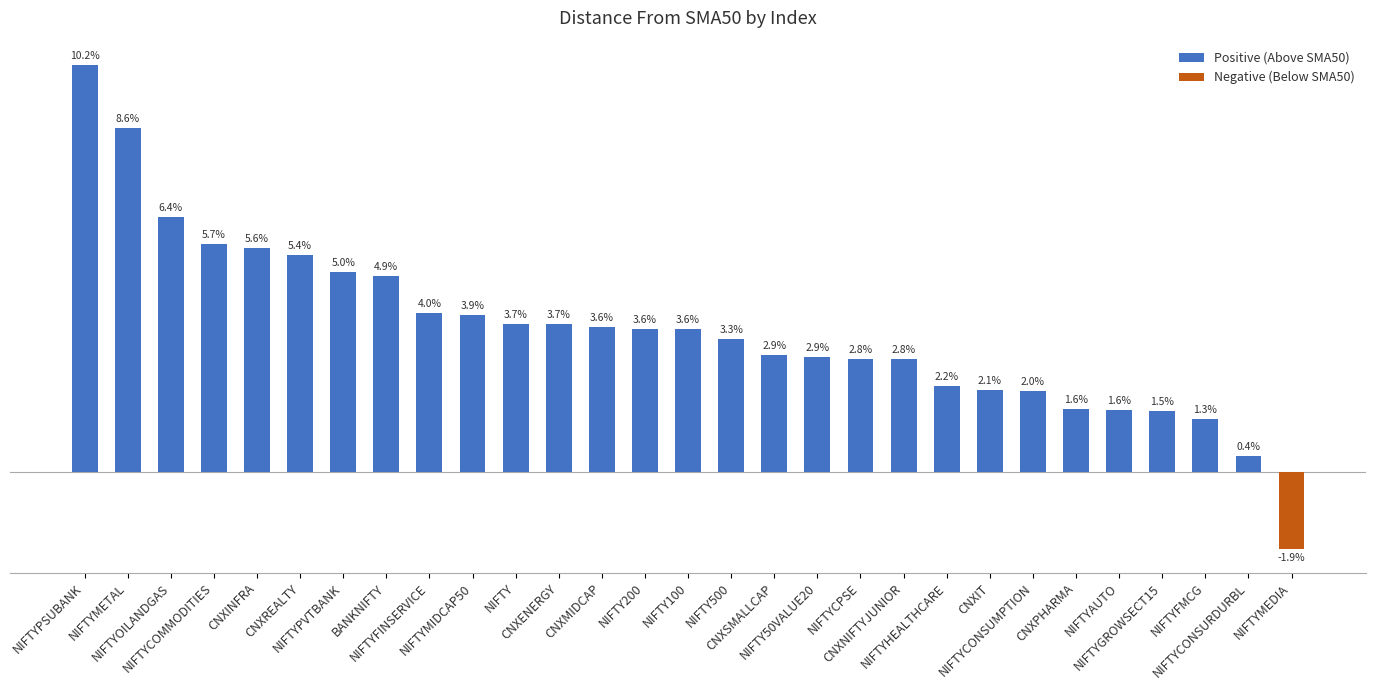

What is the average value?

3.6